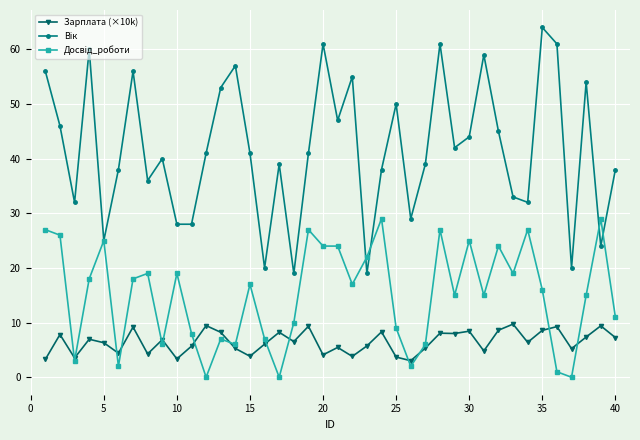

What is the lowest value of the Зарплата (×10k) series?

3.0